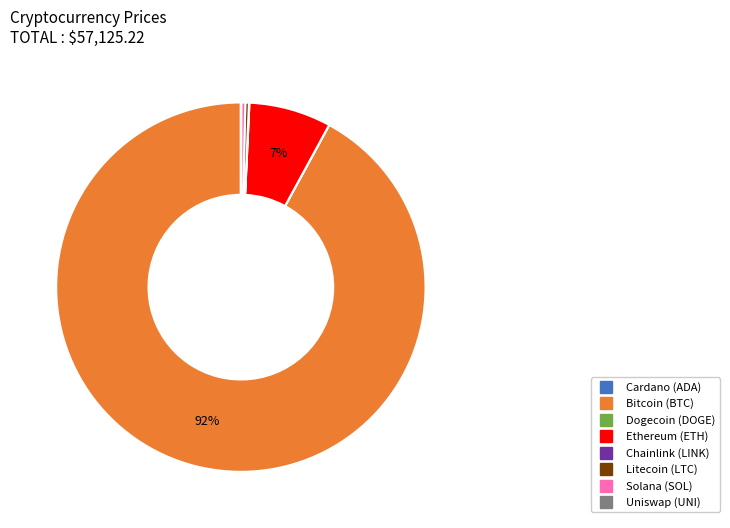

Is there any slice that represents more than half of the pie?

Yes